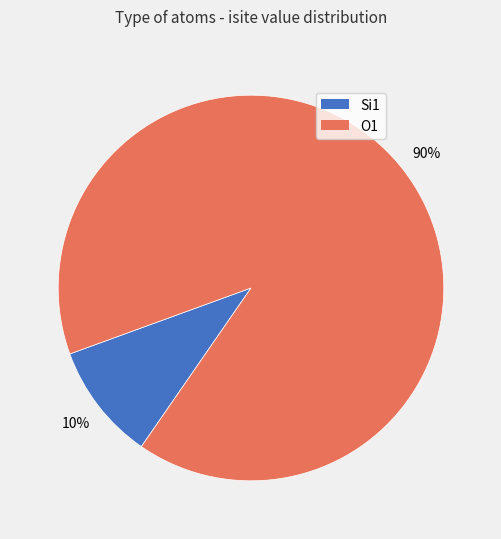

To the nearest percent, what is the average slice percentage?

50%